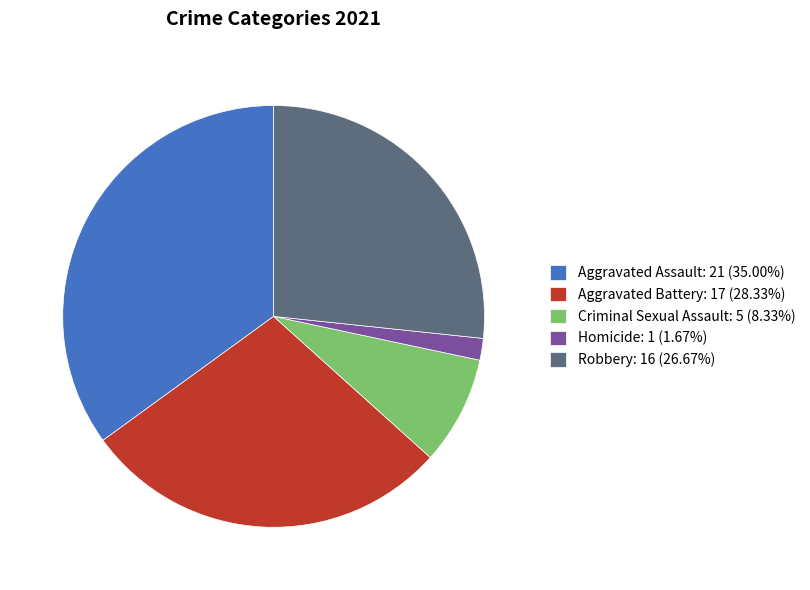

True or false: Robbery accounts for 27% of the total.

True